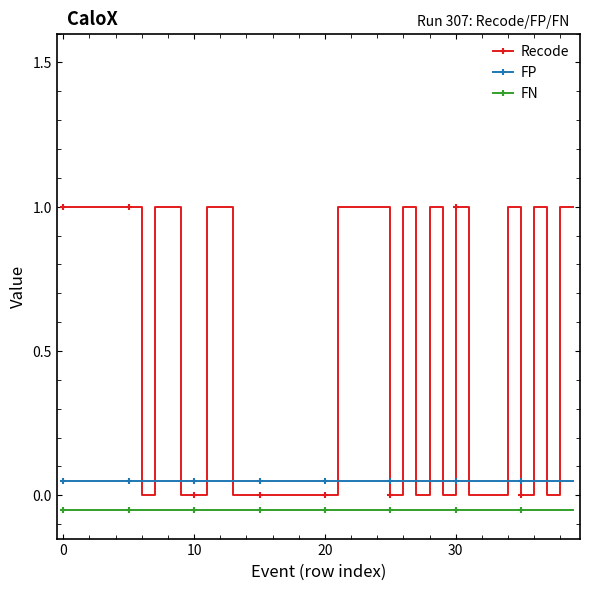

True or false: Recode and FN intersect in this chart.

False